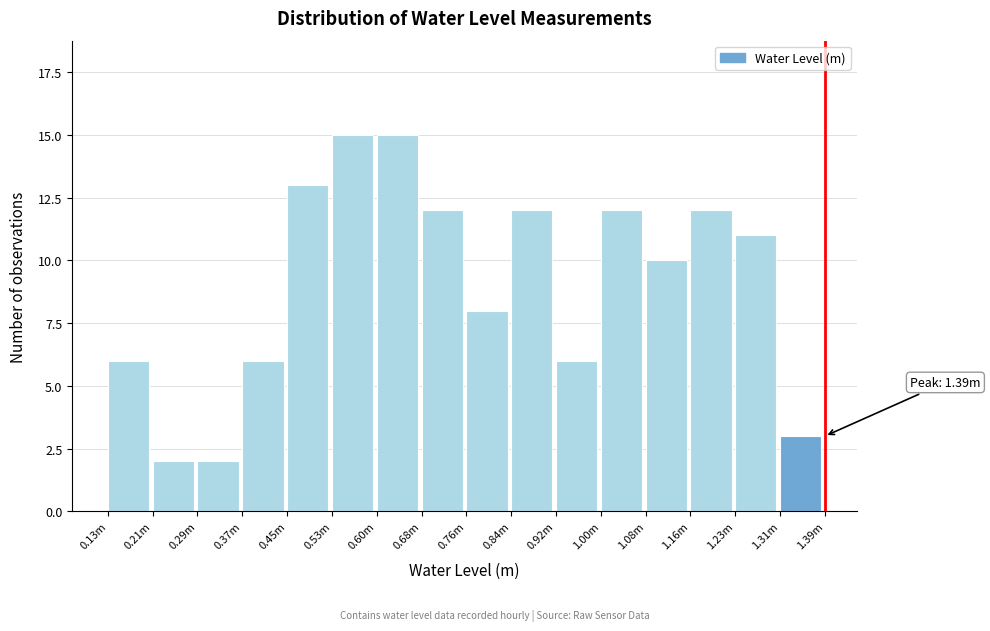

Reading left to right, what are all the values shown in this chart?

0.13m=6	0.21m=2	0.29m=2	0.37m=6	0.45m=13	0.53m=15	0.60m=15	0.68m=12	0.76m=8	0.84m=12	0.92m=6	1.00m=12	1.08m=10	1.16m=12	1.23m=11	1.31m=3